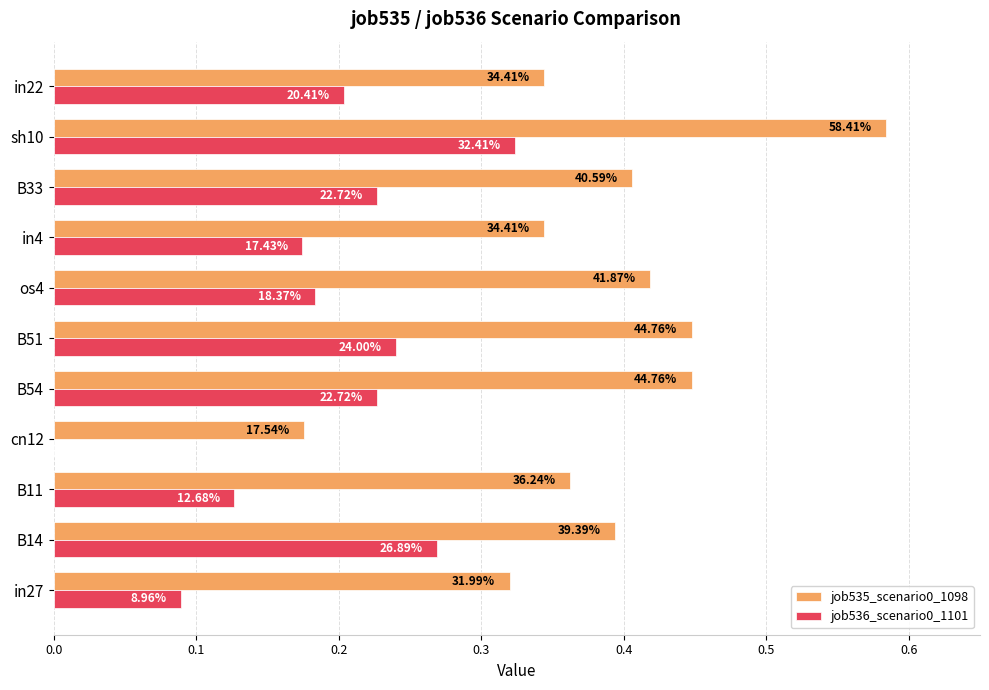

What are all the series names shown in the legend?

job535_scenario0_1098, job536_scenario0_1101